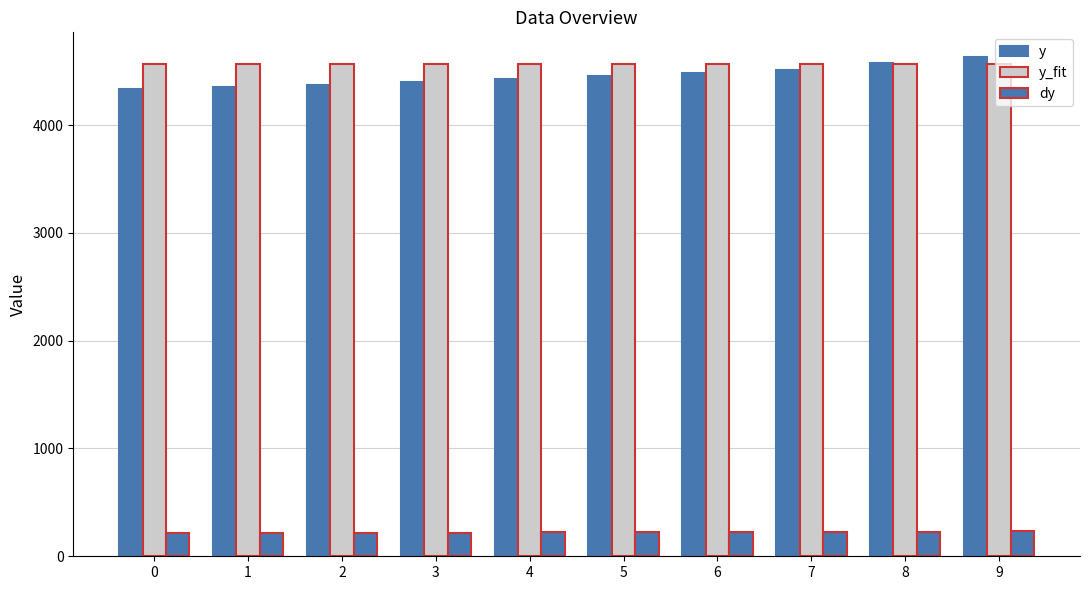

What is the average value of the y series?

4453.2